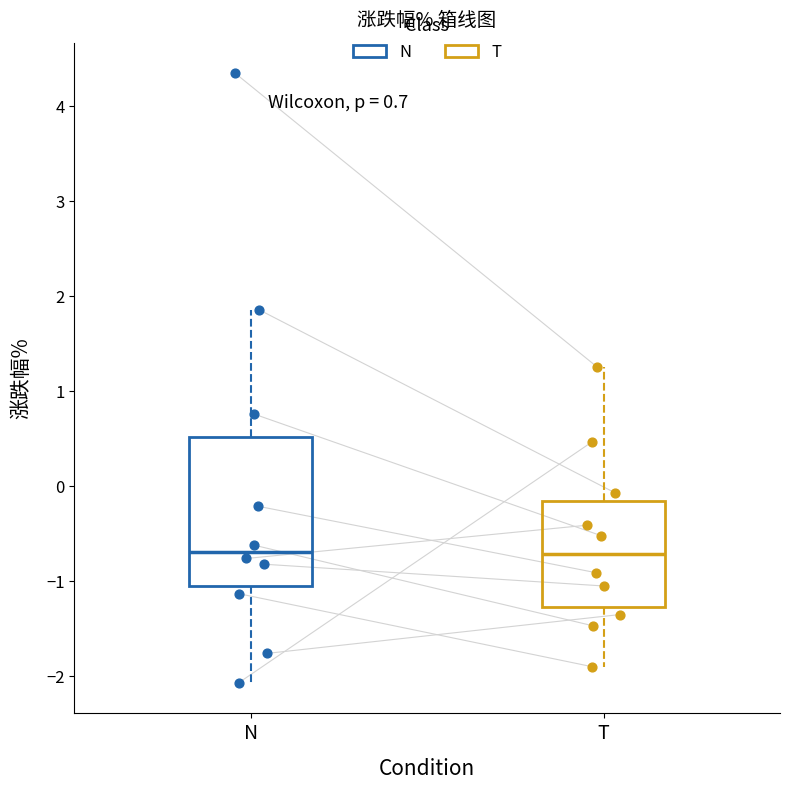

Comparing the boxes themselves (not the whiskers), which one is the tallest?

N